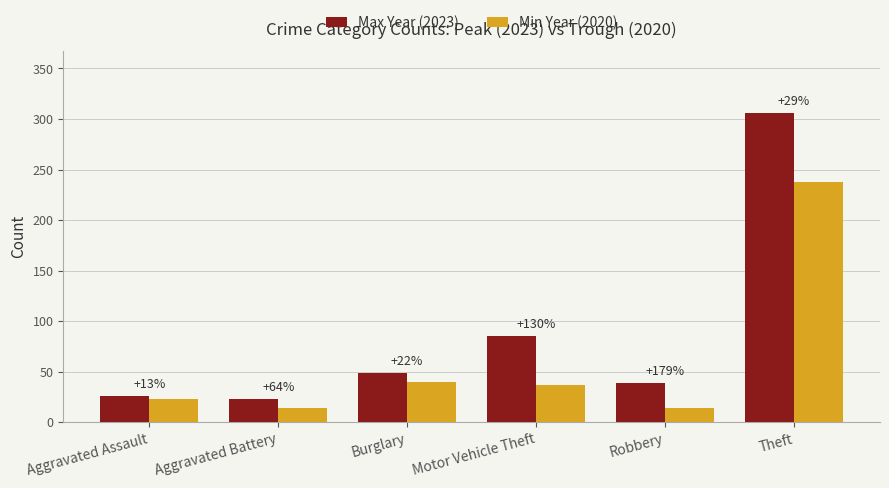

The Max Year (2023) series shows 23 at Aggravated Battery. True or false?

True